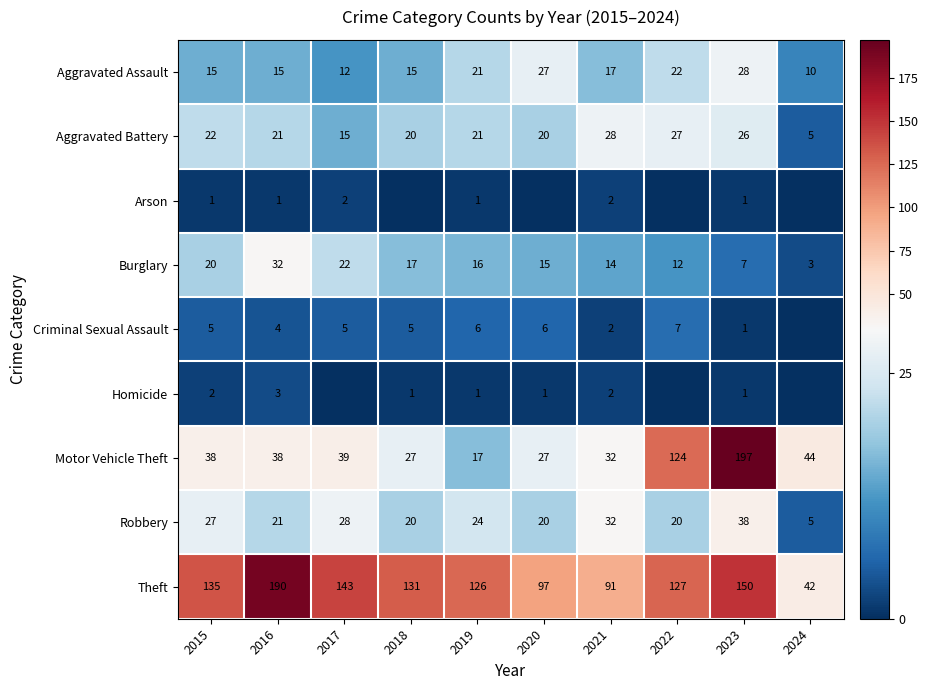

What is the minimum value for Aggravated Battery?

5